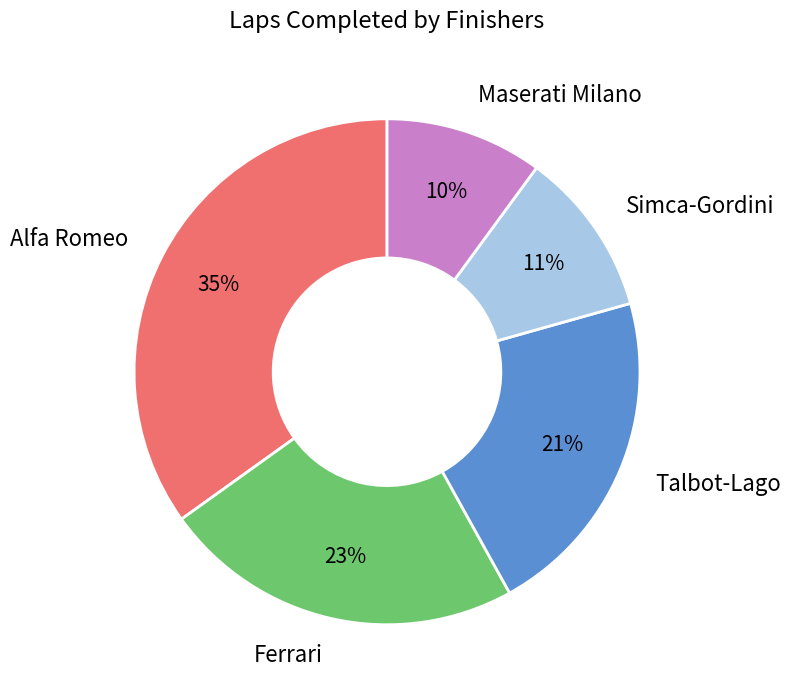

To the nearest percent, what is the difference between the largest and smallest slice percentages?

25%